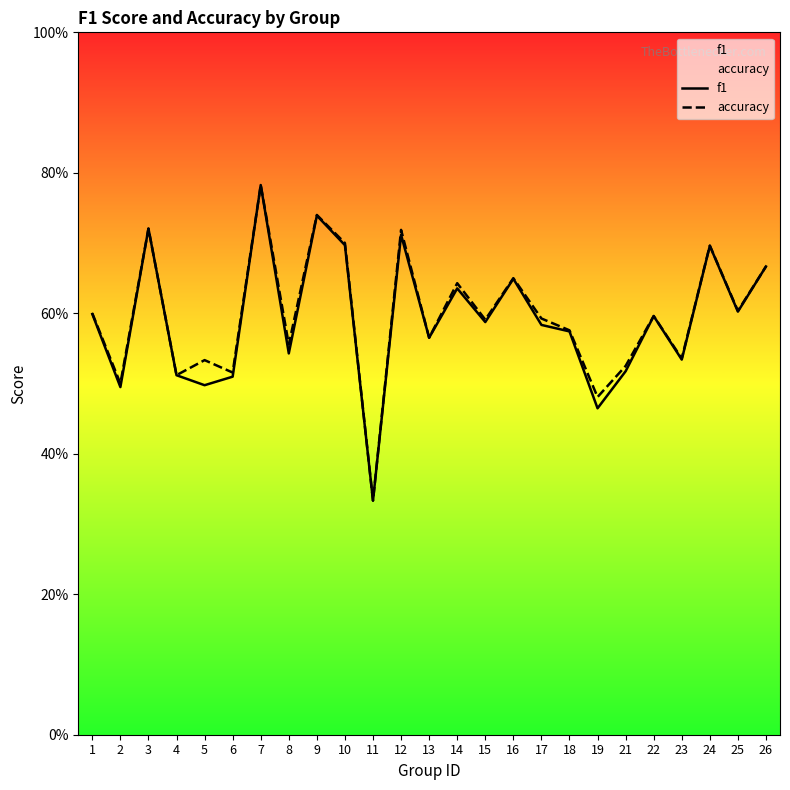

The f1 series shows 0.8 at 13. True or false?

False